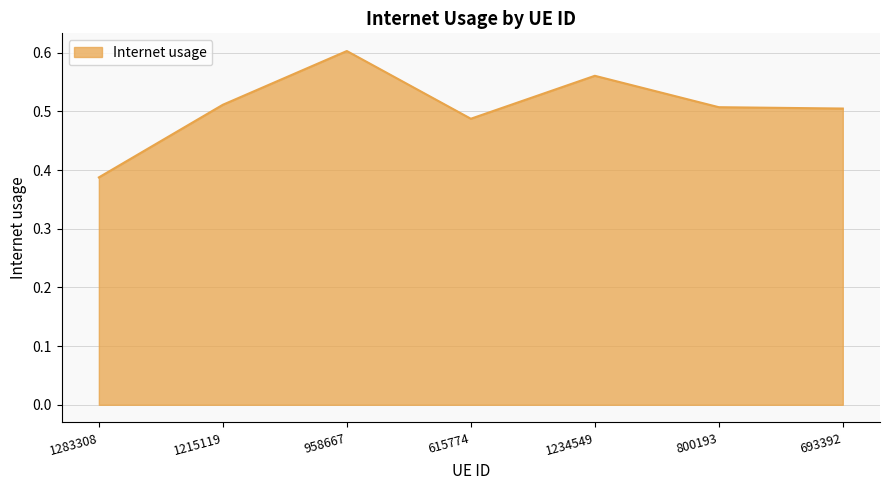

What is the sum of the values at 1215119 and 693392?

1.0